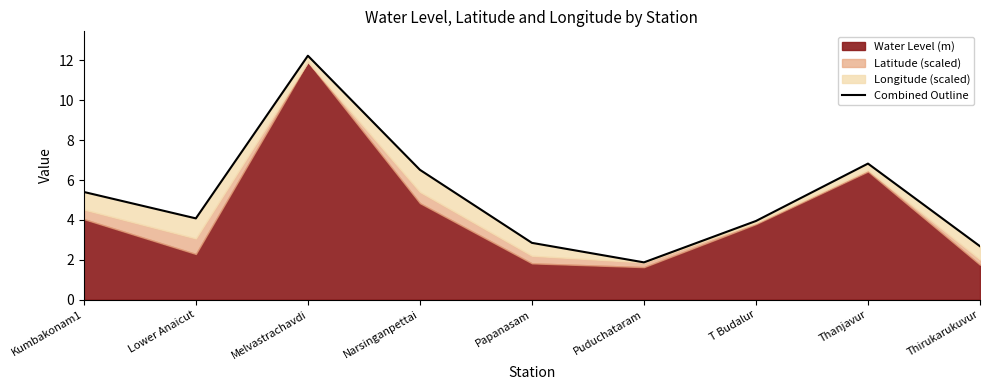

At which category does the chart reach its minimum across all series?

Puduchataram